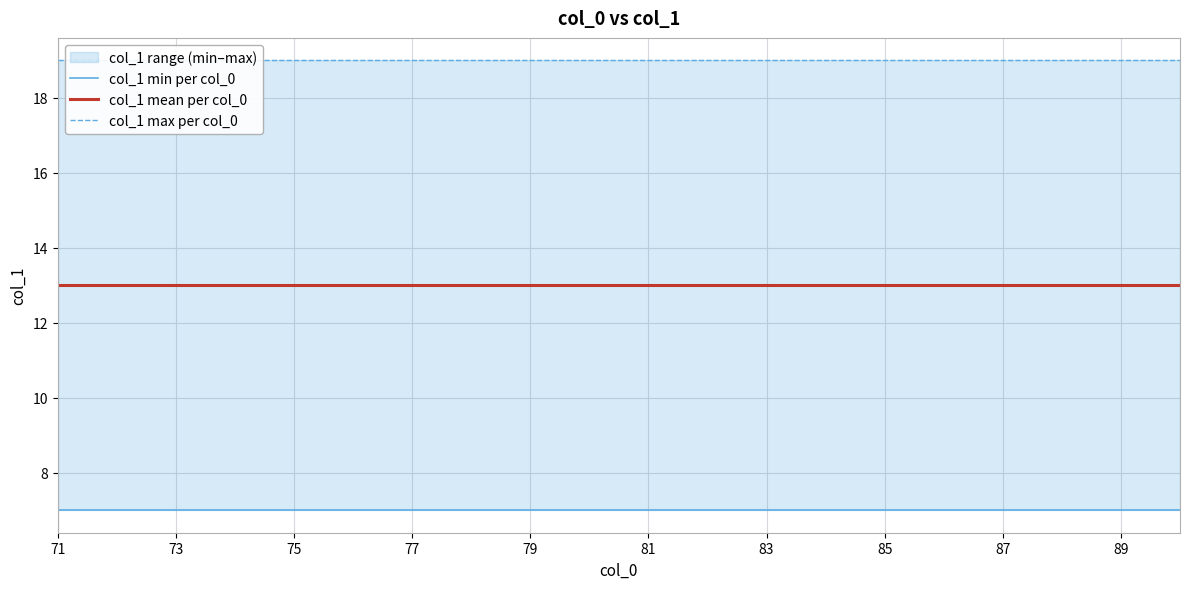

Which category has the lowest value across all series?

71